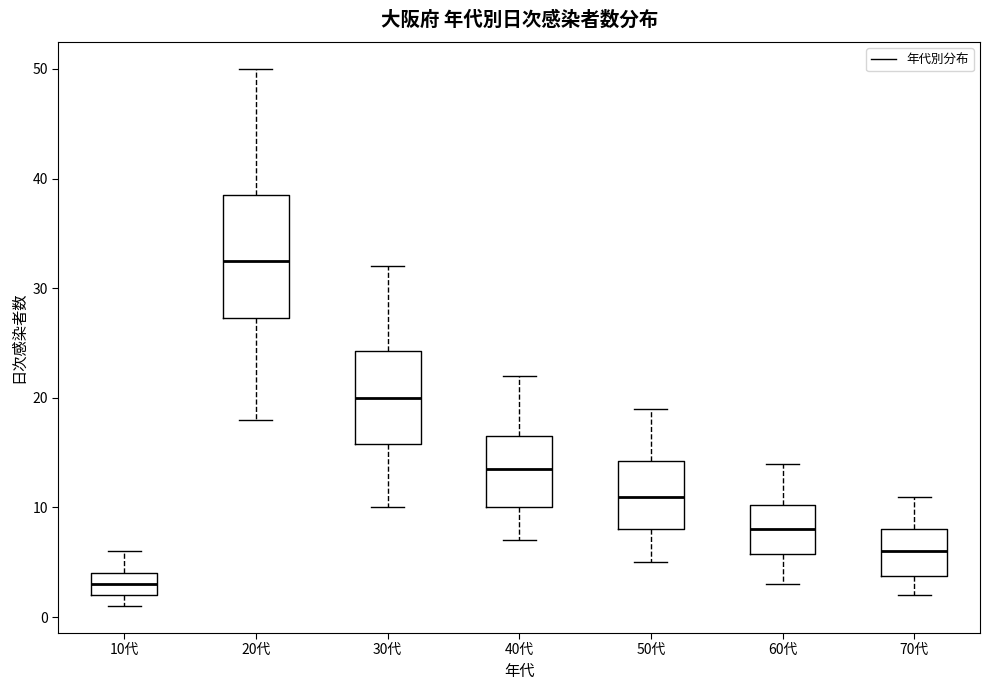

Where does the lower whisker of the box for 70代 end on the y-axis? The values are not printed on the chart, so give them approximately, as read against the axis.

2